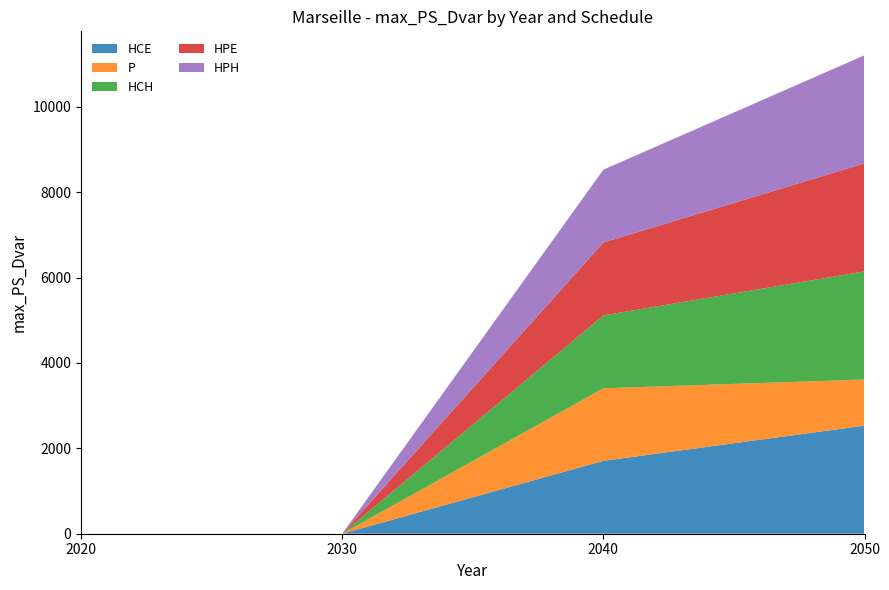

Reading left to right, transcribe all the data shown in this chart.

HCE: 2020=0.0	2030=0.0	2040=1706.8	2050=2531.5
P: 2020=0.0	2030=0.0	2040=1699.5	2050=1080.8
HCH: 2020=0.0	2030=0.0	2040=1706.8	2050=2531.5
HPE: 2020=0.0	2030=0.0	2040=1706.8	2050=2531.5
HPH: 2020=0.0	2030=0.0	2040=1706.8	2050=2531.5